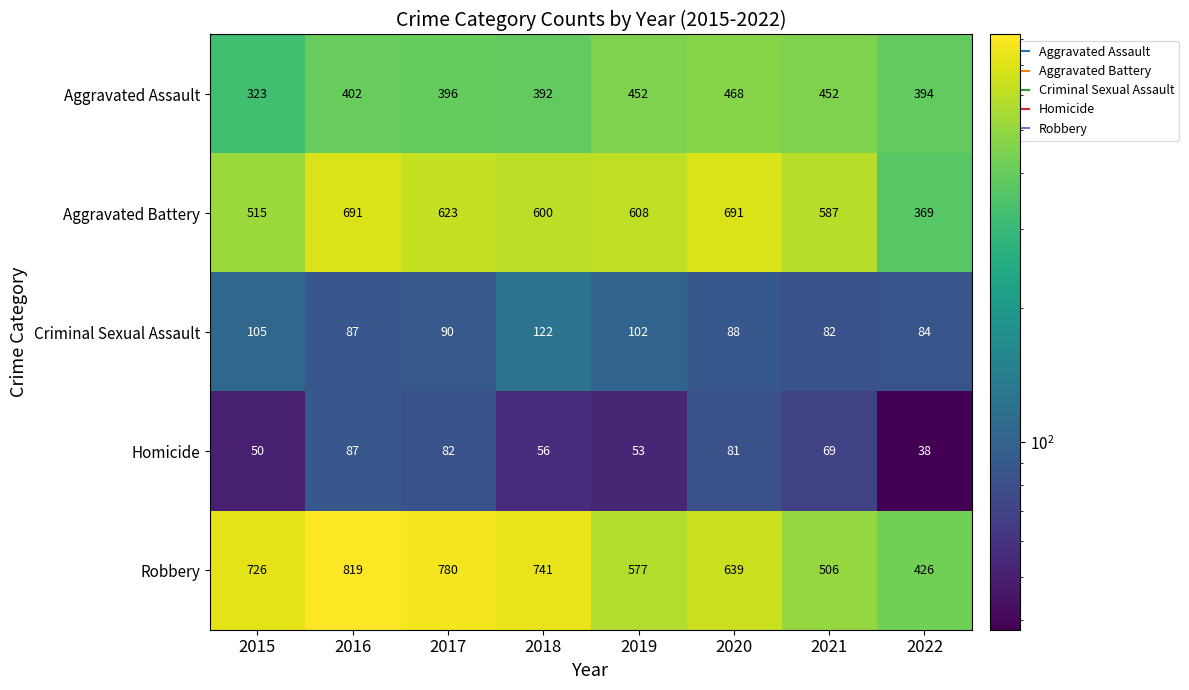

What value does the Aggravated Battery series have at 2018, to the nearest 5?

600